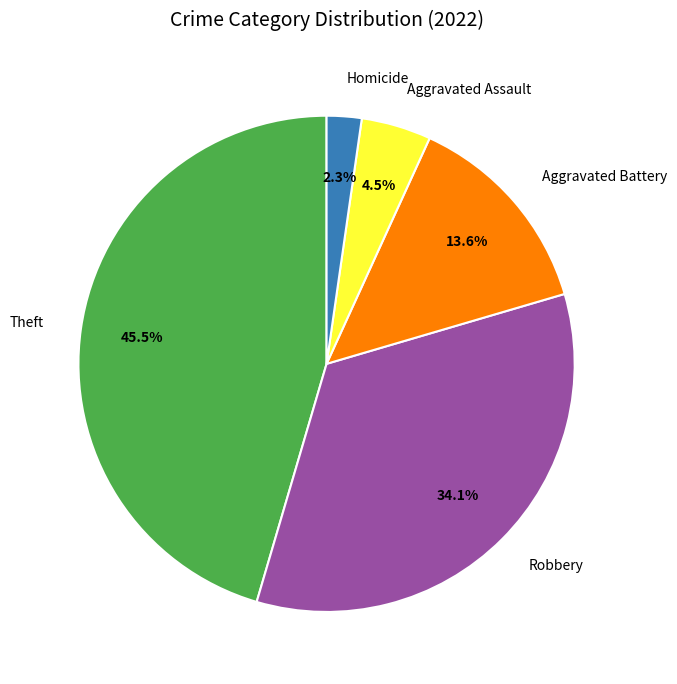

Does Robbery represent more than half of the total?

No